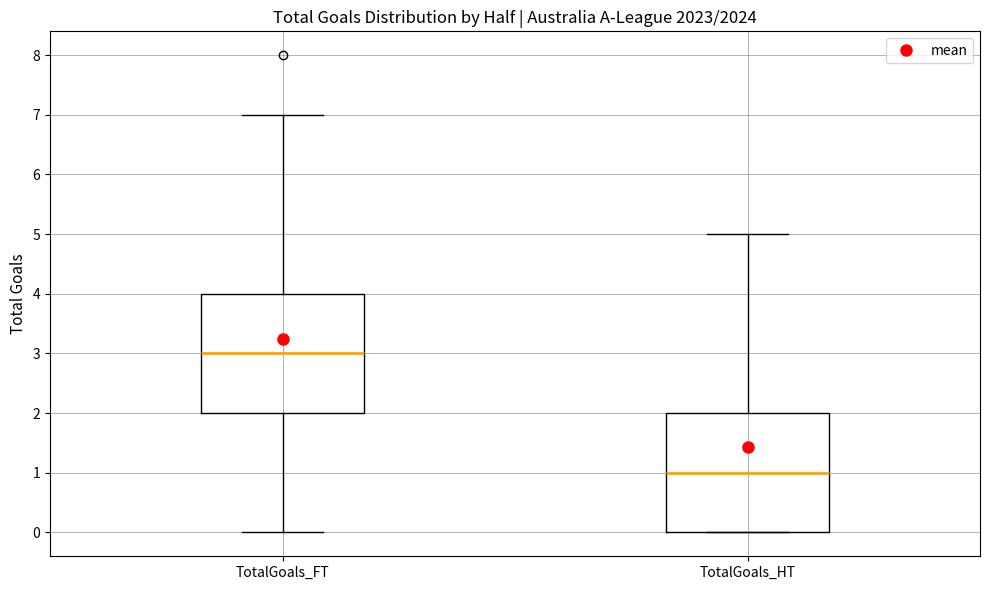

Reading left to right, read every box against the y-axis: the position of its median line, the range the box covers, and the ends of its whiskers. The values are not printed on the chart, so give them approximately, as read against the axis.

TotalGoals_FT: median 3, box 2 to 4, whiskers 0 to 7
TotalGoals_HT: median 1, box 0 to 2, whiskers 0 to 5